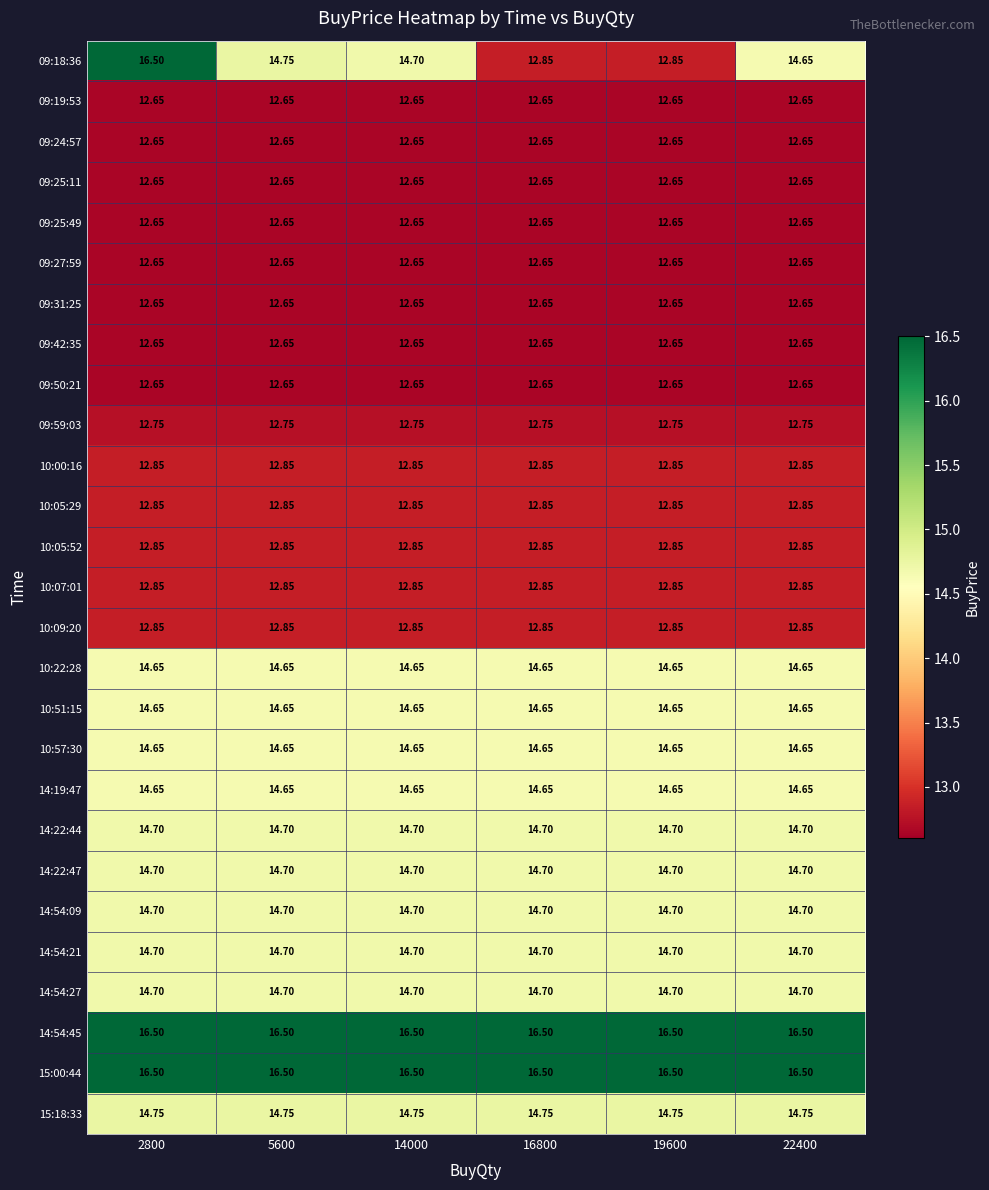

Is the value of 14:19:47 at 14000 greater than the value of 10:00:16 at 22400?

Yes